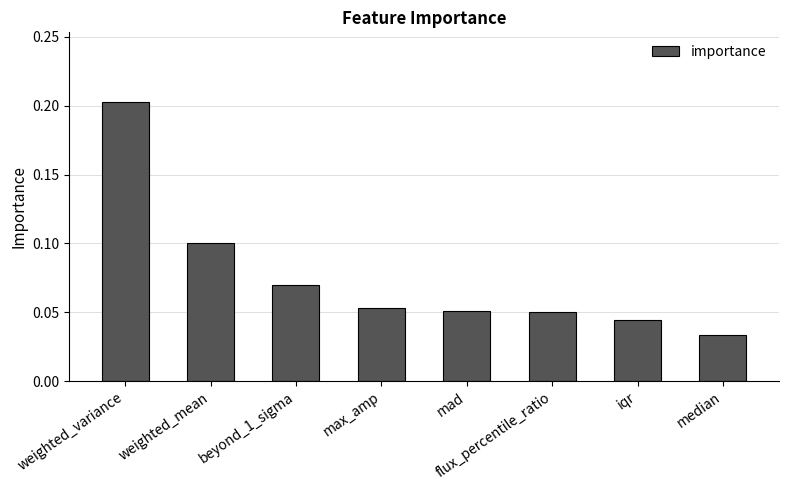

At which label is the value closest to 0?

median